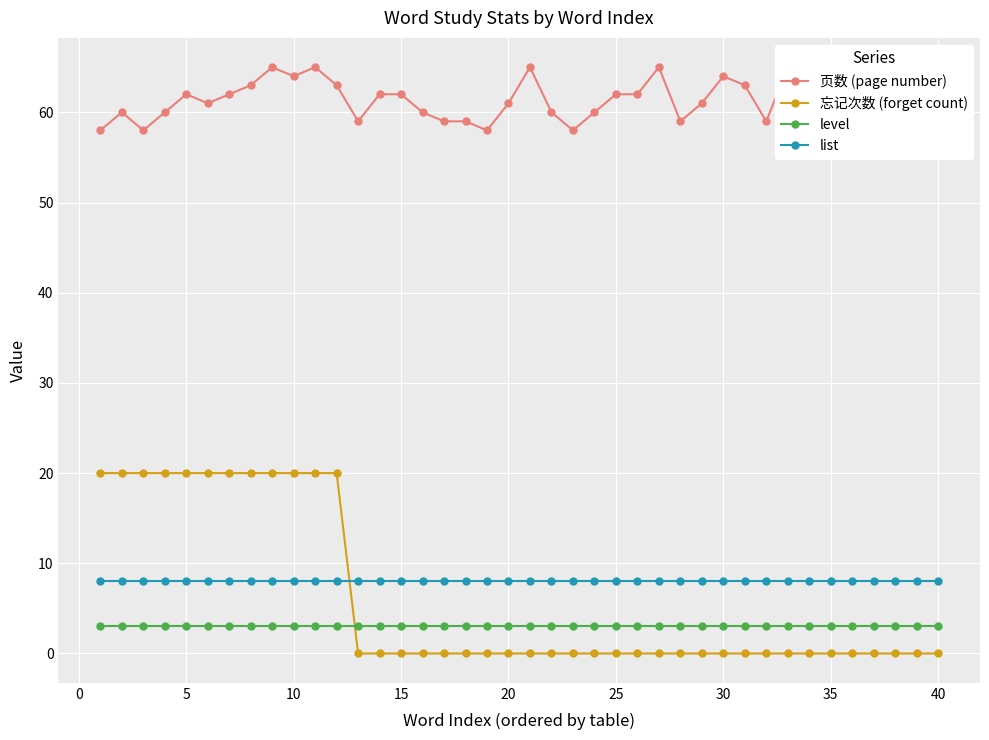

After their last crossing, which series has the higher values: 忘记次数 (forget count) or list?

list